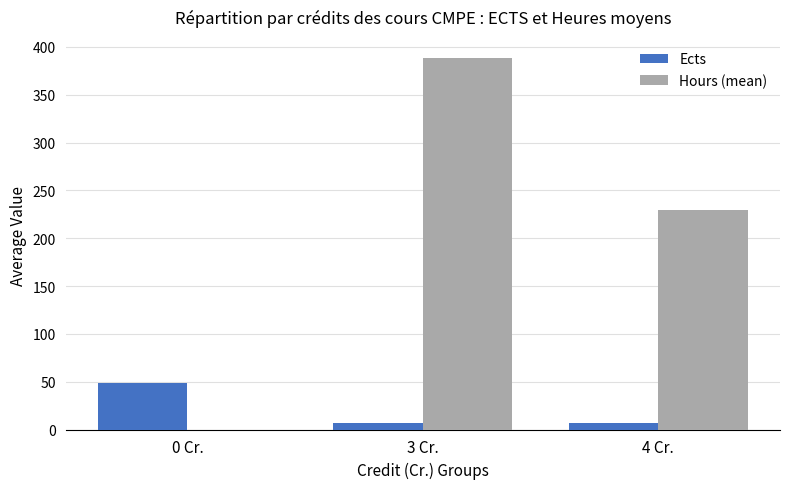

What is the sum of all Ects values?

62.1